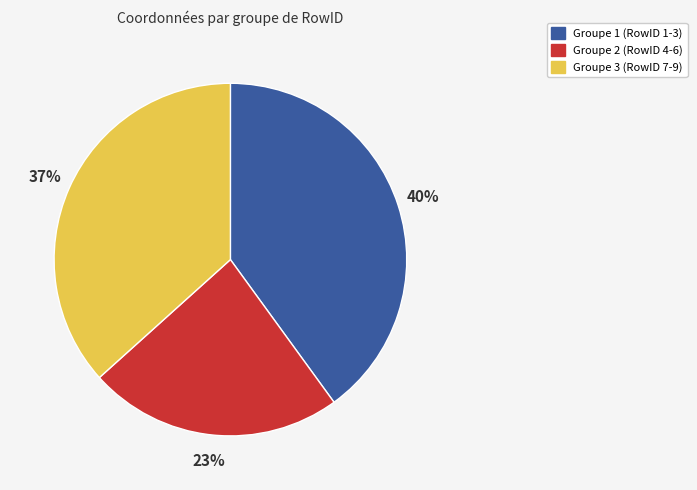

Is there any slice that represents more than half of the pie?

No